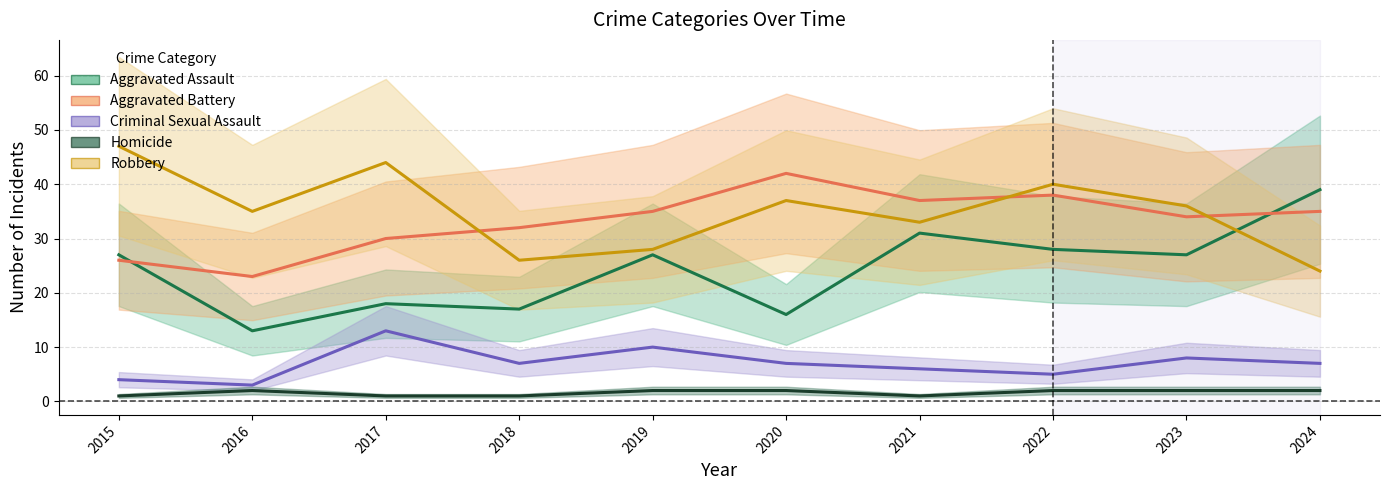

True or false: Robbery and Homicide cross at least once.

False